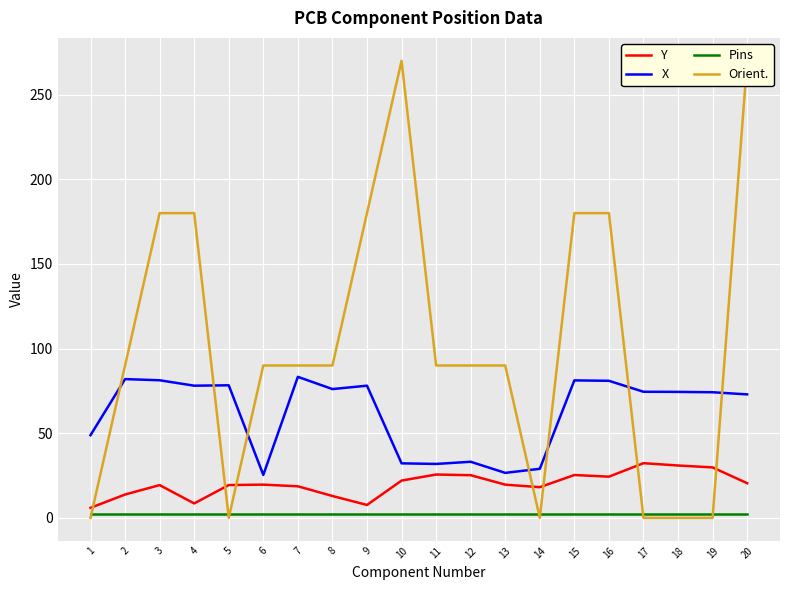

Reading left to right, what are all the values shown in this chart?

Y: 5.9	13.8	19.4	8.5	19.4	19.6	18.6	12.9	7.6	22.0	25.6	25.2	19.6	18.1	25.3	24.3	32.3	30.9	29.8	20.5
X: 48.8	82.0	81.3	78.1	78.3	25.4	83.3	76.1	78.1	32.2	31.9	33.1	26.6	29.0	81.2	81.0	74.5	74.4	74.2	72.9
Pins: 2.0	2.0	2.0	2.0	2.0	2.0	2.0	2.0	2.0	2.0	2.0	2.0	2.0	2.0	2.0	2.0	2.0	2.0	2.0	2.0
Orient.: 0.0	90.0	180.0	180.0	0.0	90.0	90.0	90.0	180.0	270.0	90.0	90.0	90.0	0.0	180.0	180.0	0.0	0.0	0.0	270.0